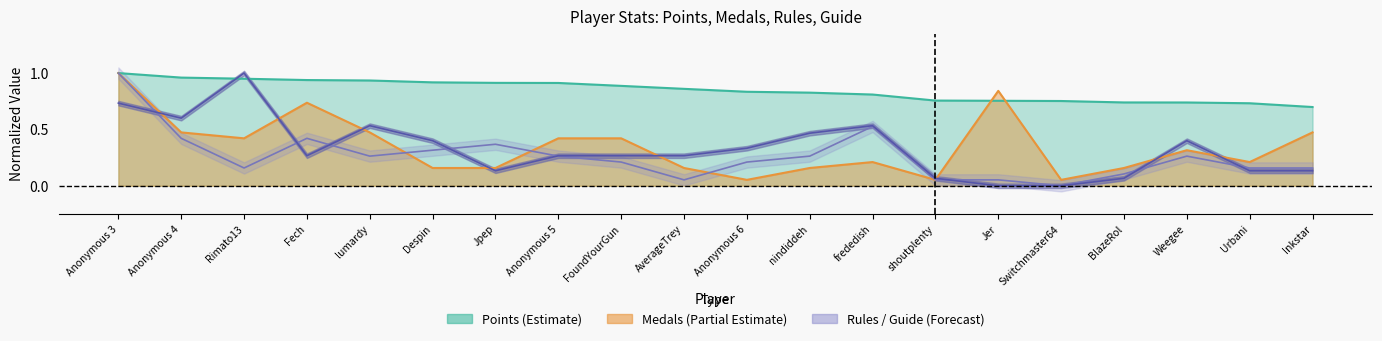

Which has a higher value, Jpep or Weegee?

Jpep